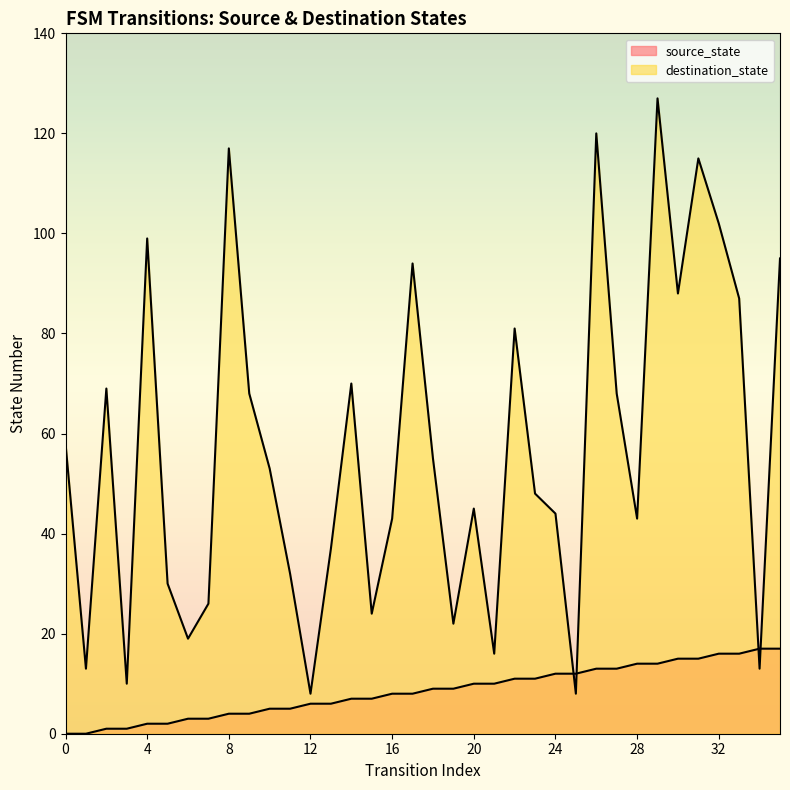

How many interior local peaks does the destination_state series have?

10